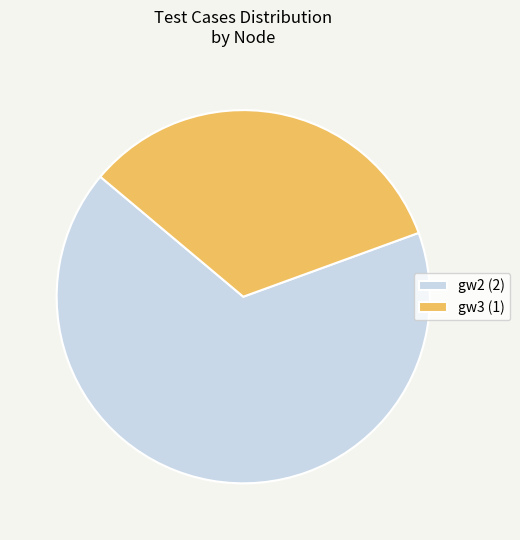

What is the ratio of the value at gw3 (1) to the value at gw2 (2)?

0.5